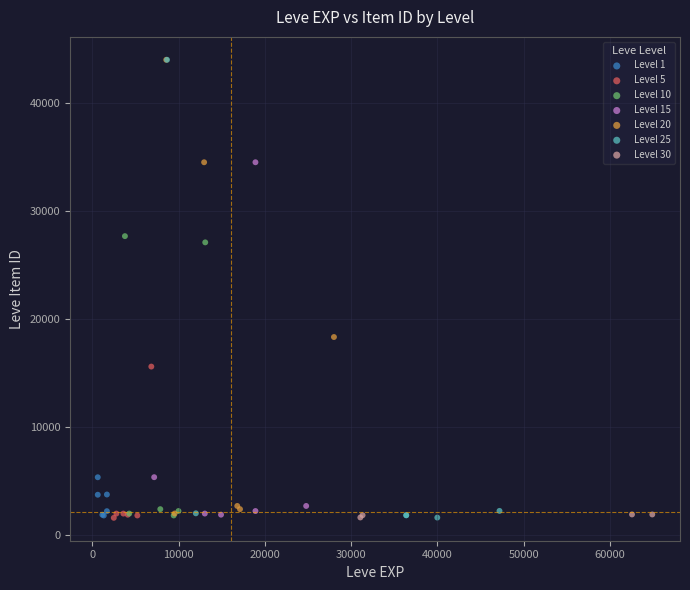

What are all the series names shown in the legend?

Level 1, Level 5, Level 10, Level 15, Level 20, Level 25, Level 30